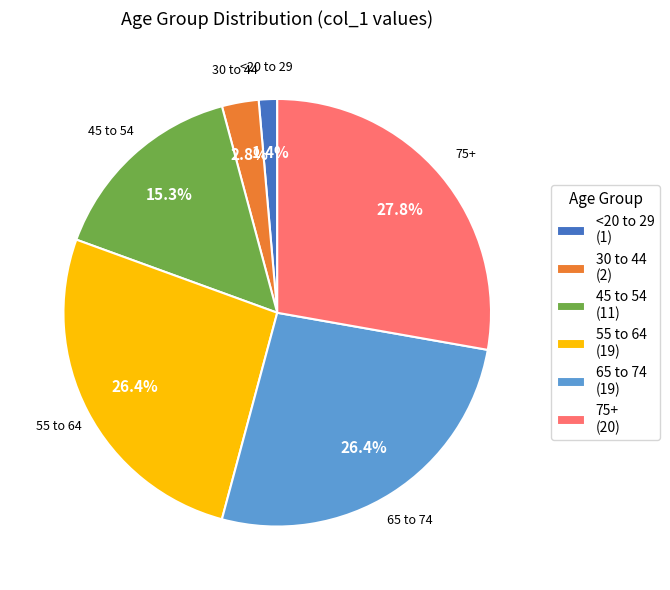

What is the smallest slice in the pie chart?

<20 to 29 (1)